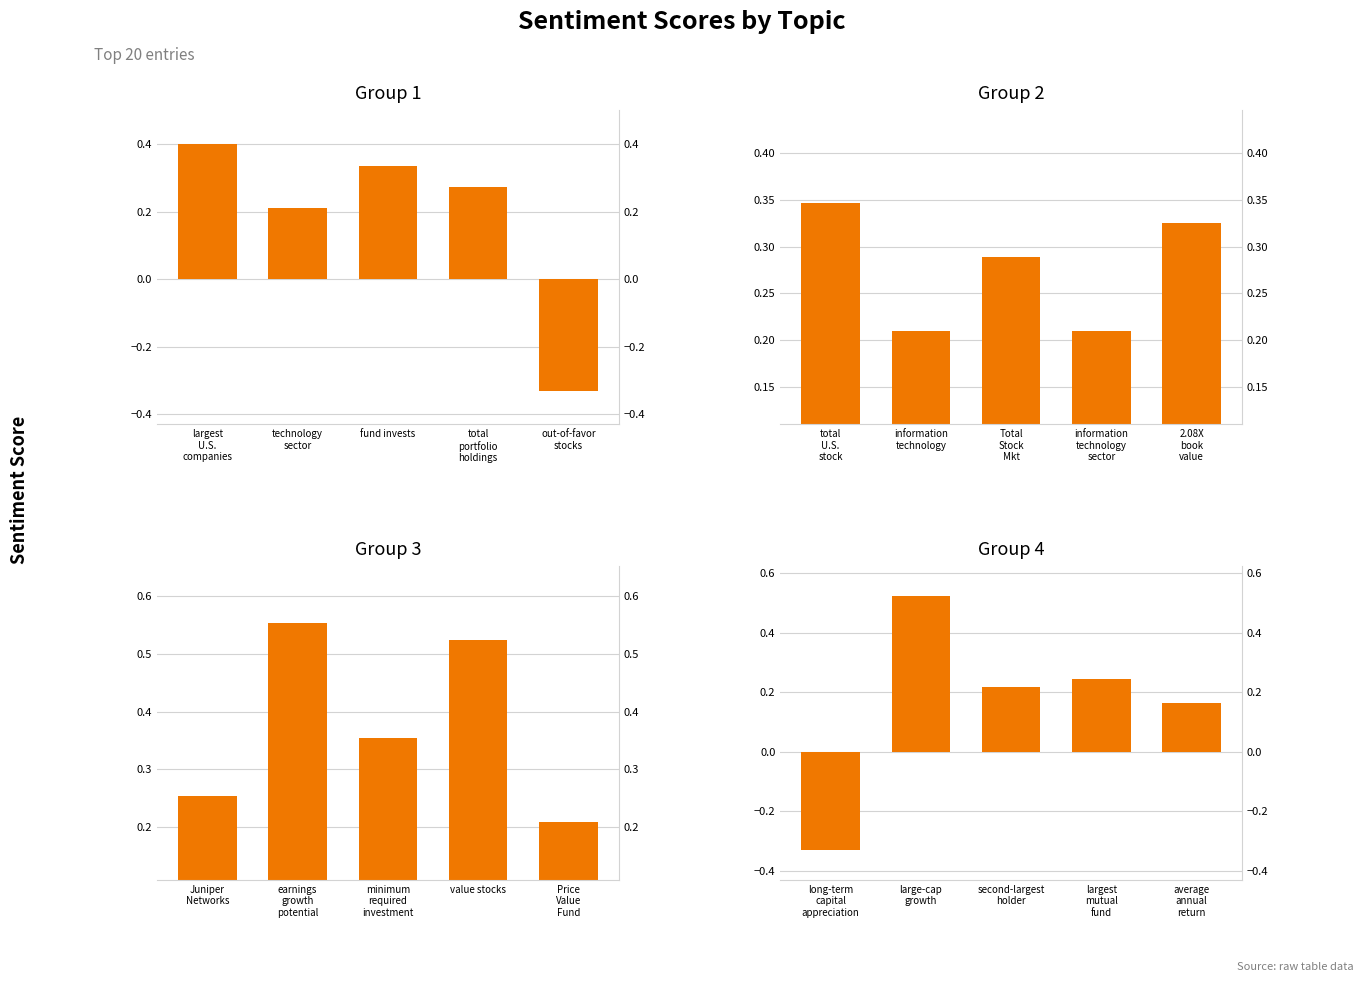

True or false: Group 1 has a value of -0.4 at out-of-favor
stocks.

False